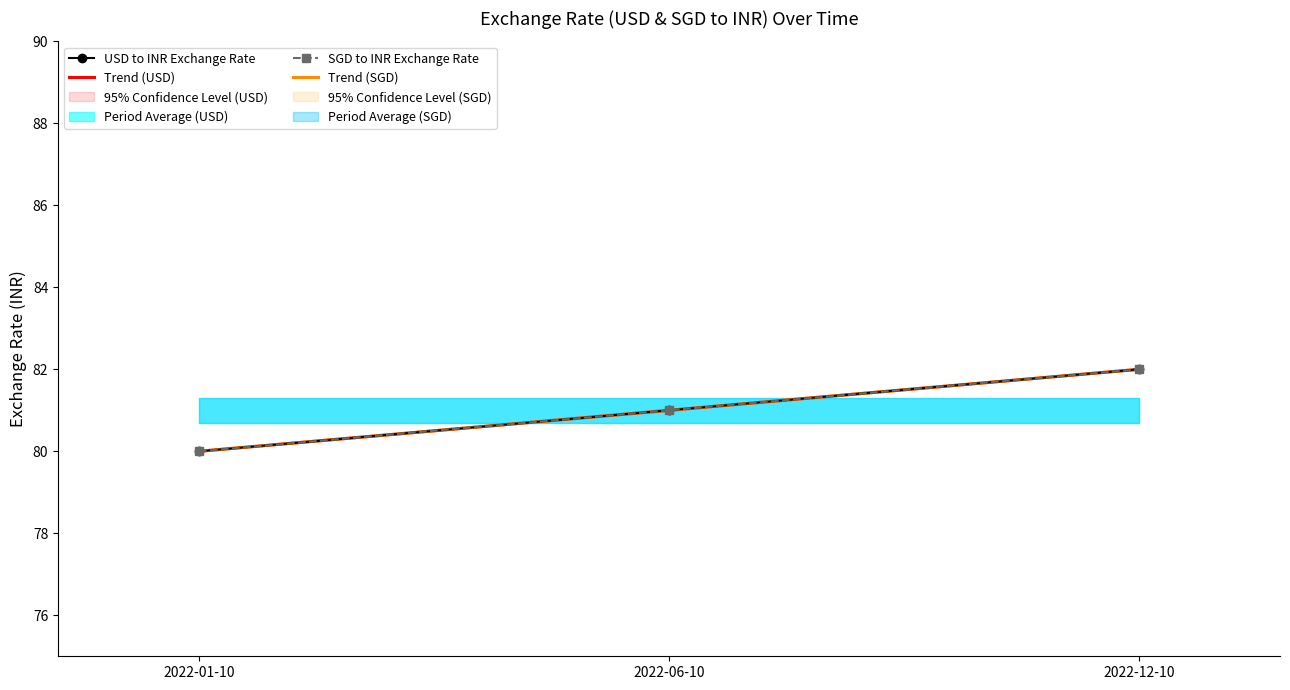

List the series in order of their peak value, lowest first.

USD to INR Exchange Rate, SGD to INR Exchange Rate, Trend (USD), Trend (SGD)